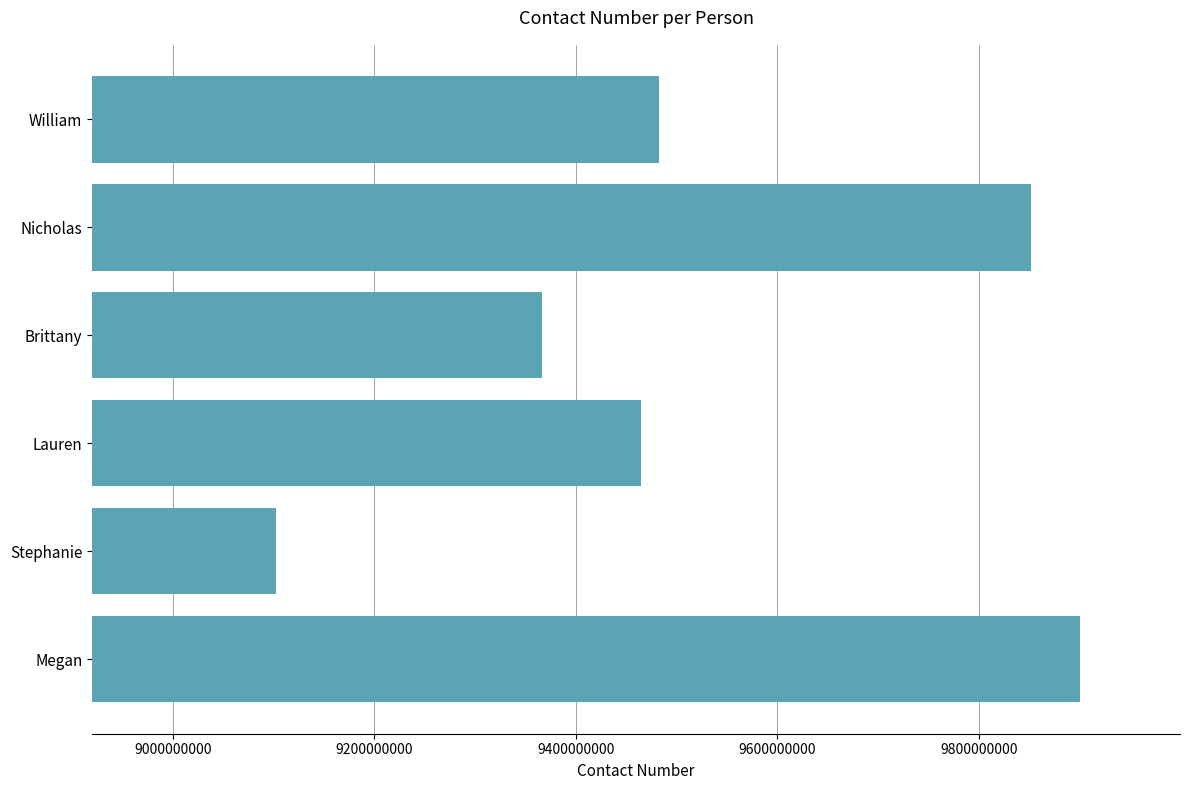

Which category has the highest value across all series?

Megan